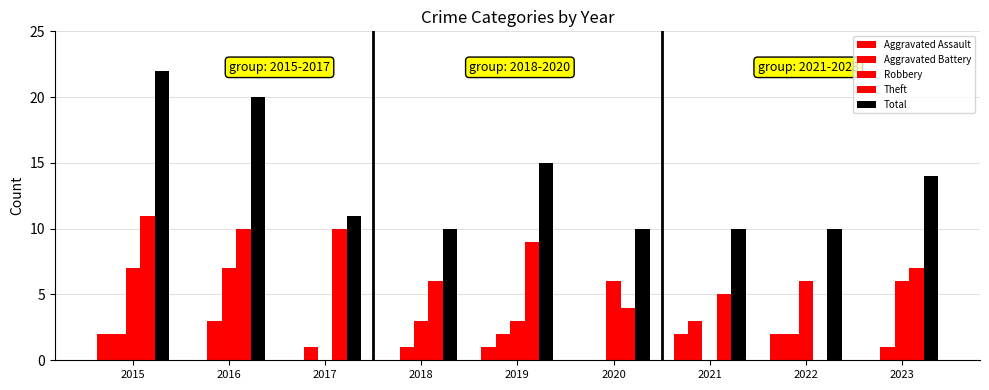

How many positive values does the Theft series have?

8